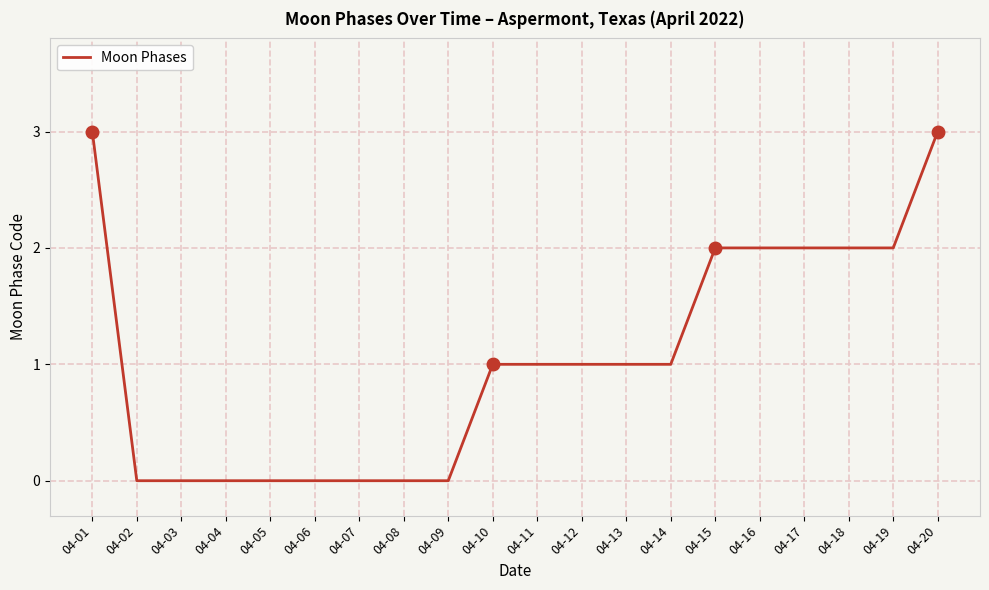

The chart shows a value of 2 at 04-18. True or false?

True